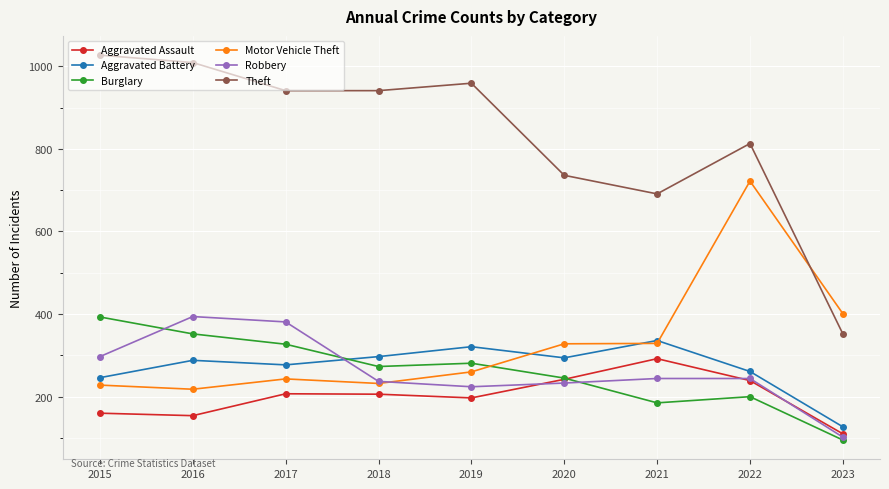

Between 2018 and 2020, which series saw the biggest shift?

Theft